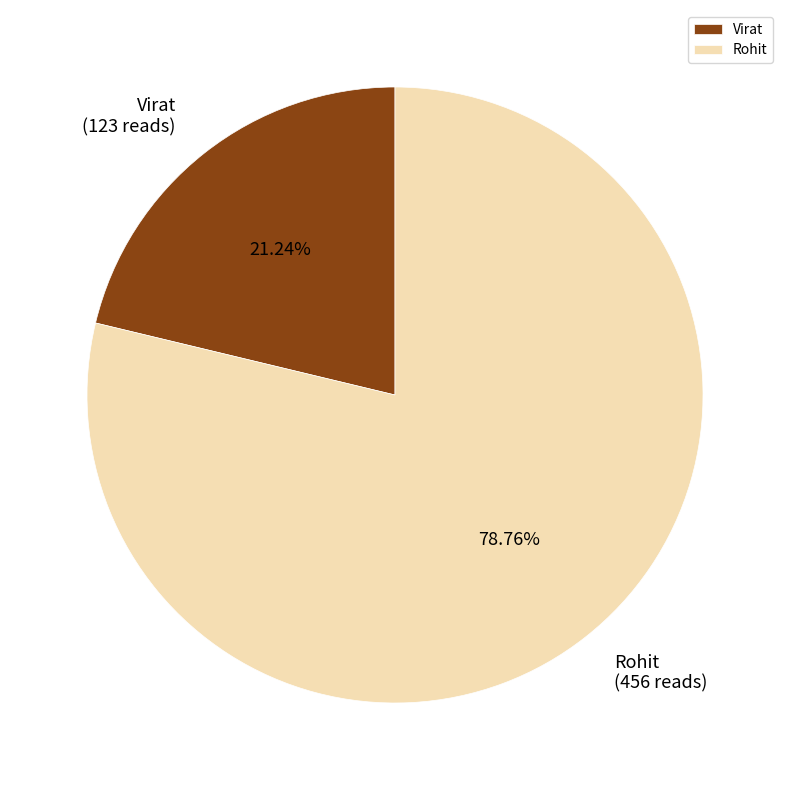

The Virat slice represents 36% of the pie. True or false?

False